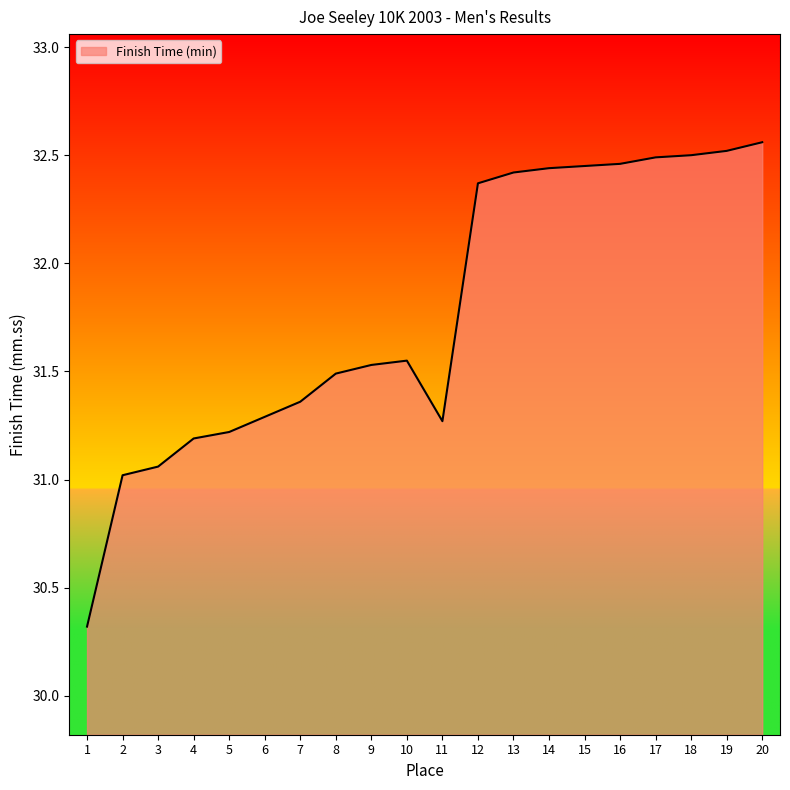

What is the average value?

31.8